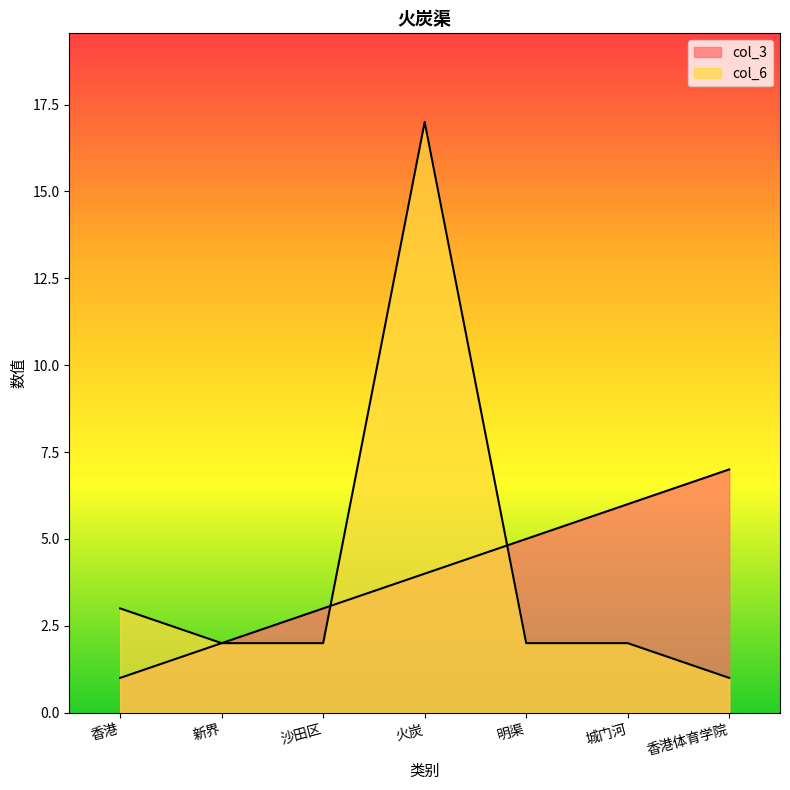

How many col_3 values are between 2 and 6?

5